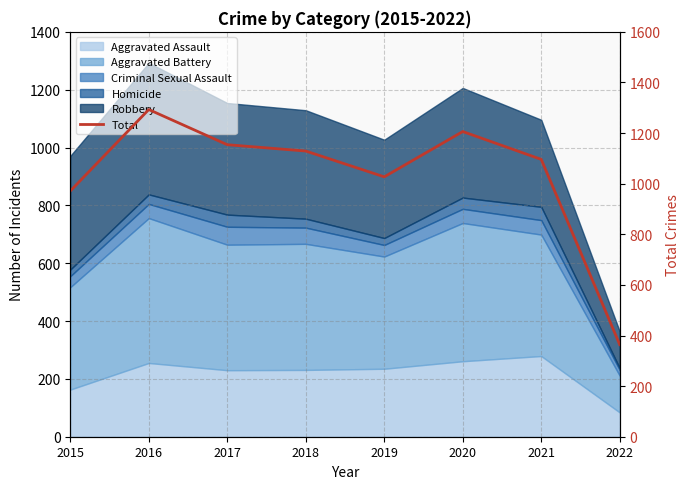

Where is the first local minimum?

2019